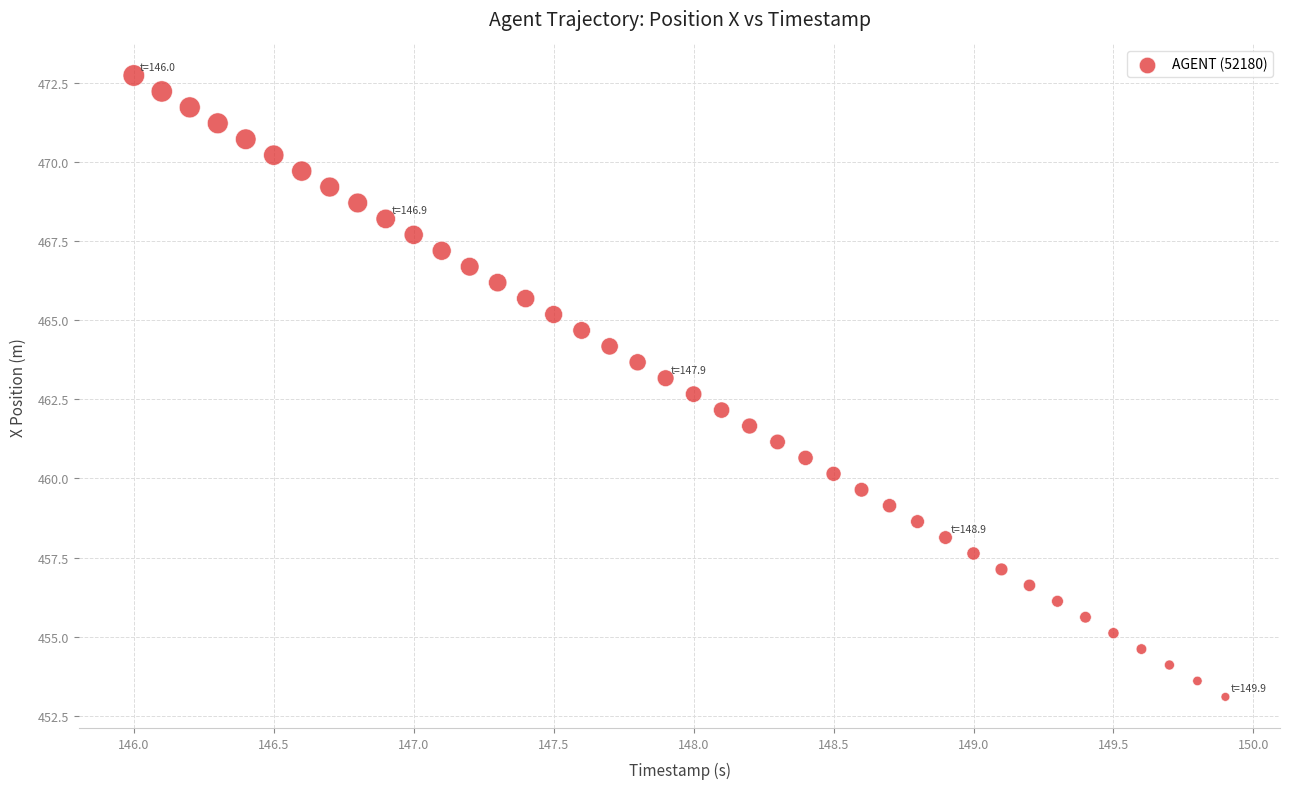

What is the range of X values (max minus min)?

3.9